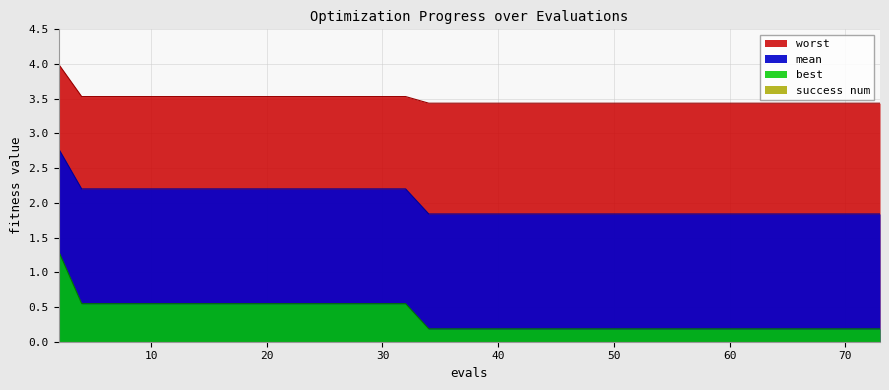

What is the sum of all worst values?

139.5